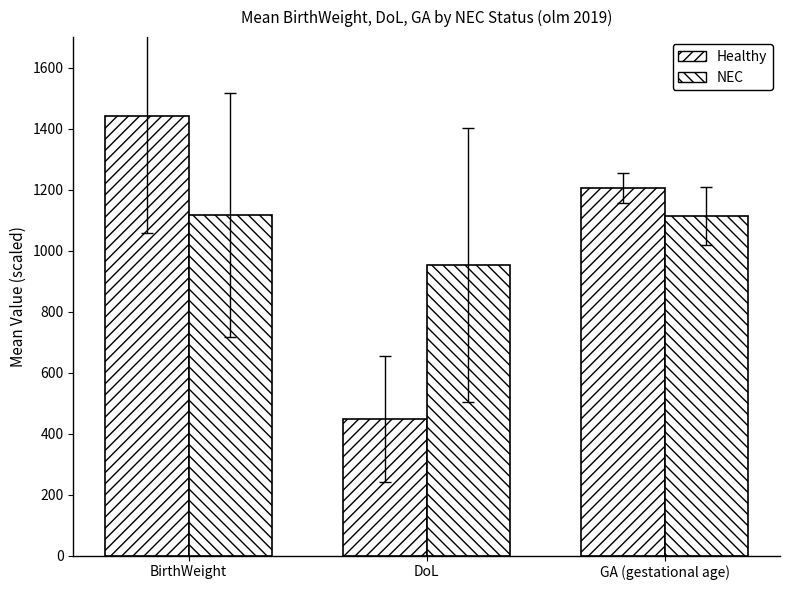

Which category has the lowest value in the Healthy series?

DoL